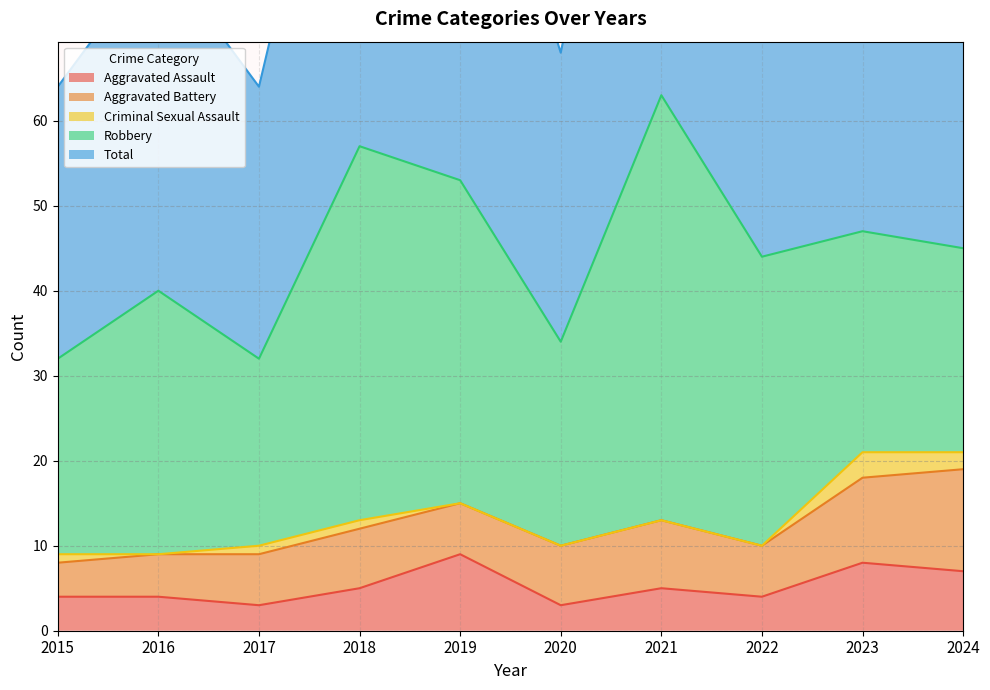

How many lines are shown in the chart?

5